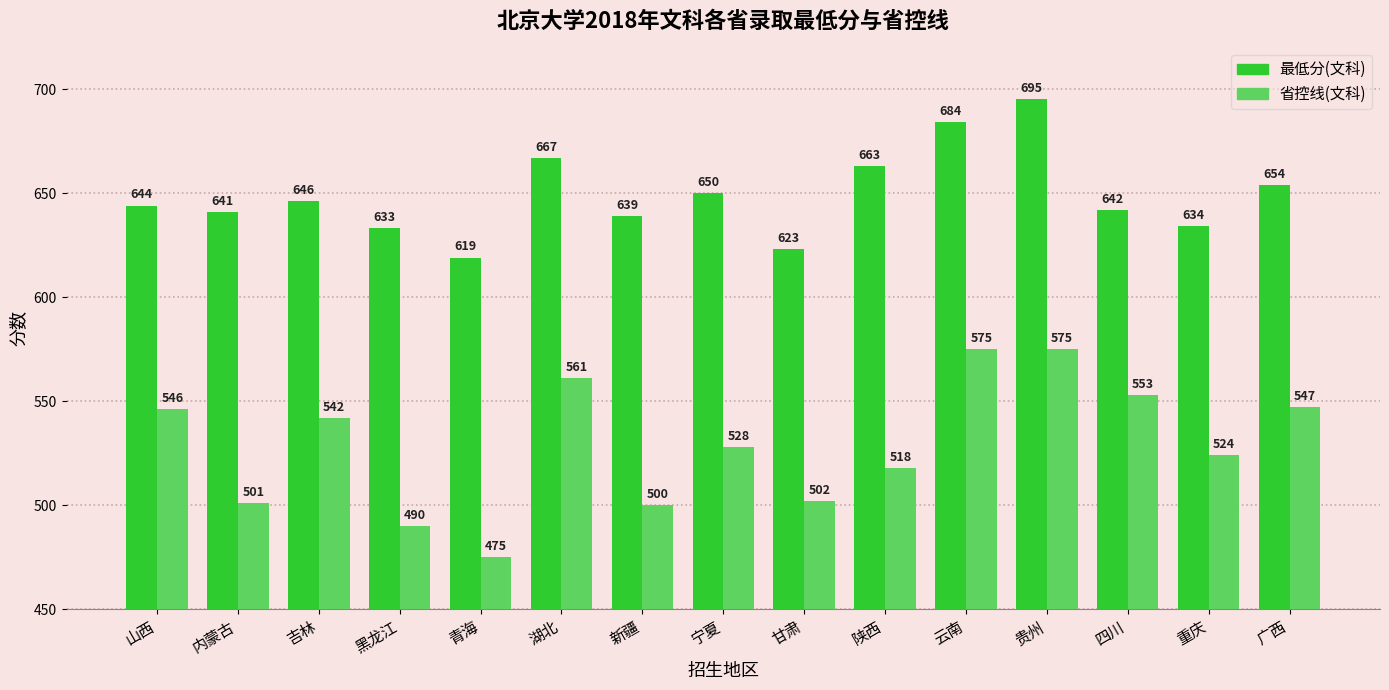

What is the spread (max minus min) of values at 重庆?

110